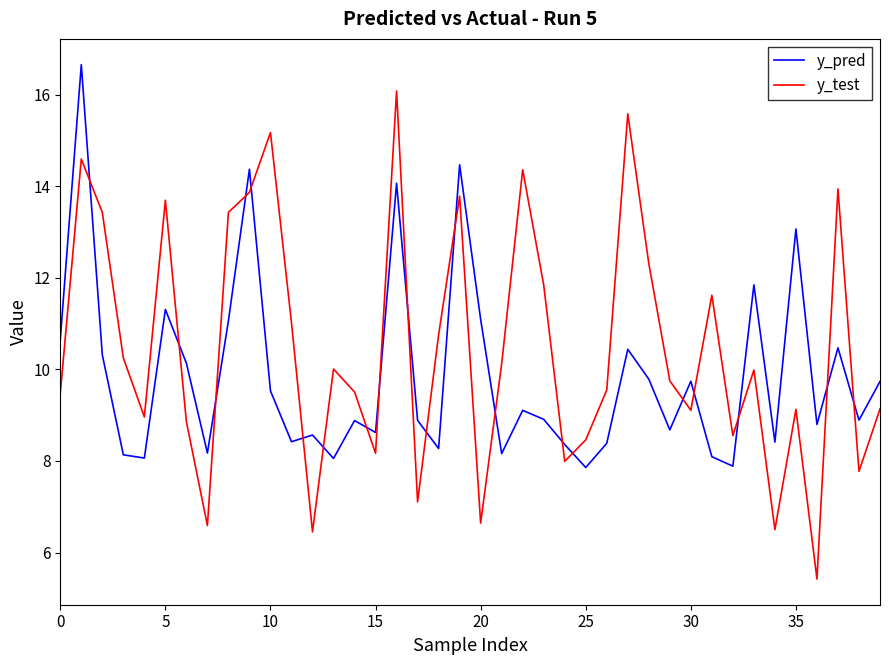

Which series has the widest spread of values?

y_test